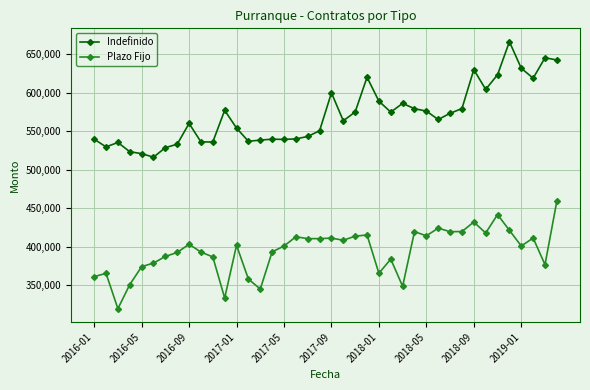

List the series in order of their peak value, lowest first.

Plazo Fijo, Indefinido